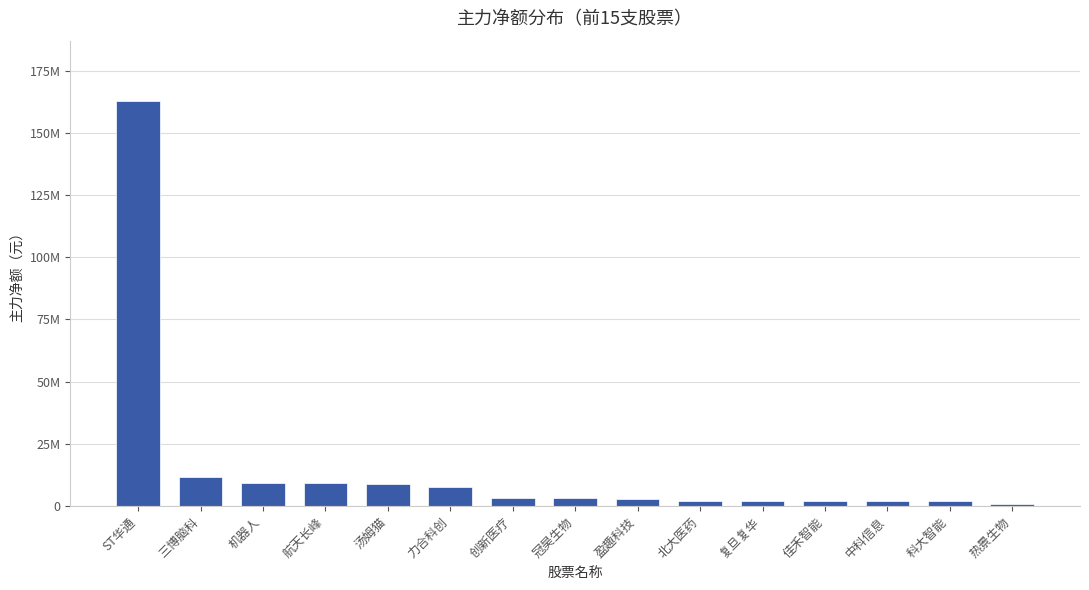

What is the maximum value shown in the chart?

162623141